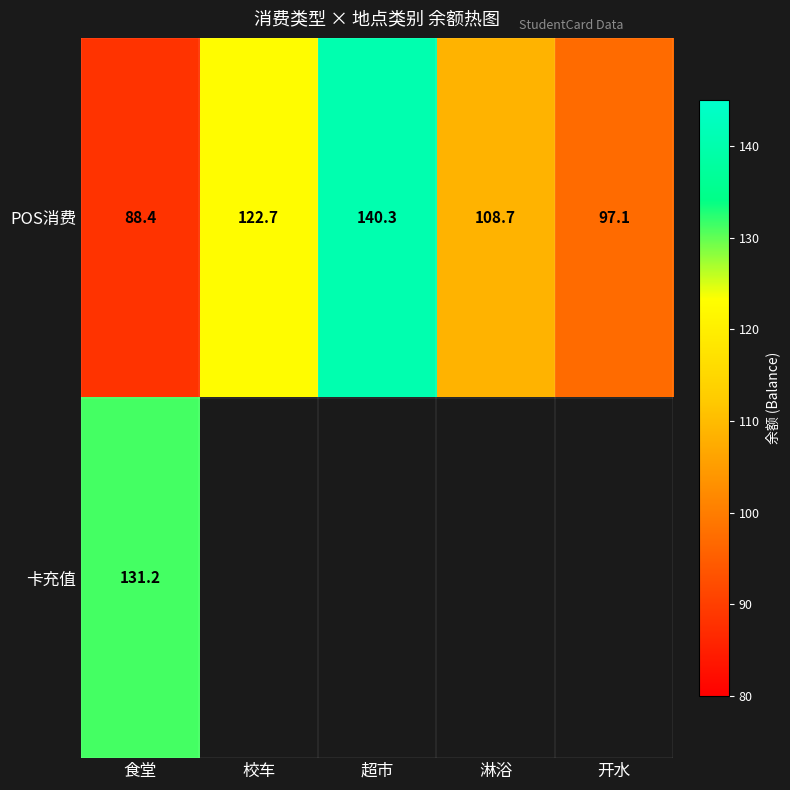

The POS消费 series shows 54.9 at 食堂. True or false?

False